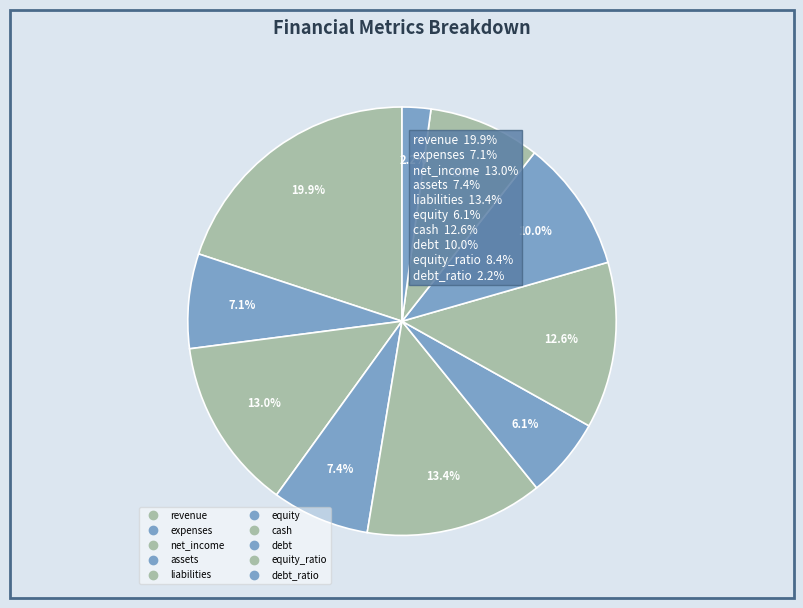

Count the number of slices in the pie.

10